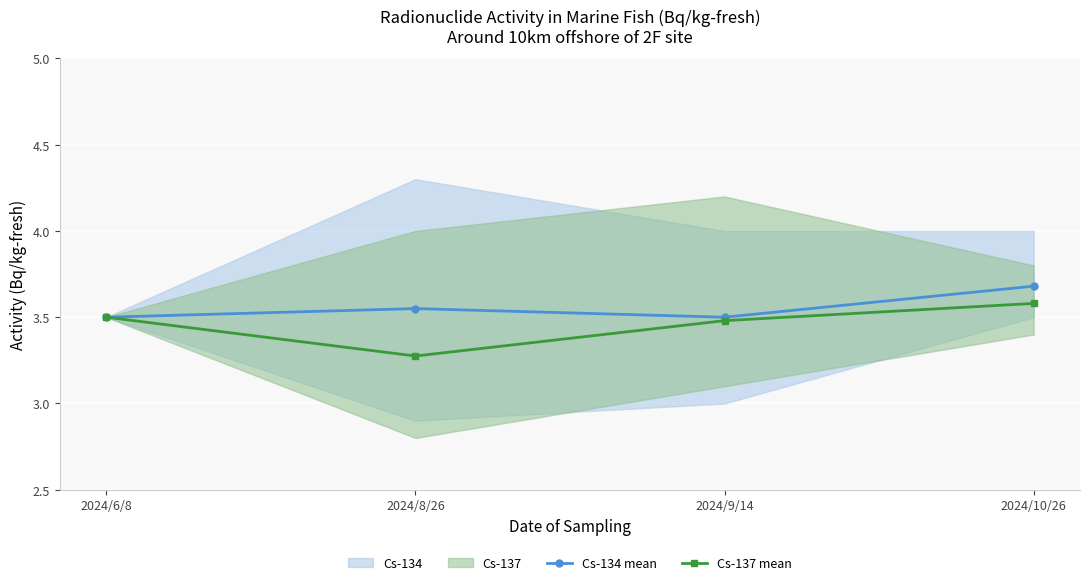

At 2024/8/26, list the series in order from largest to smallest.

Cs-134 mean, Cs-137 mean